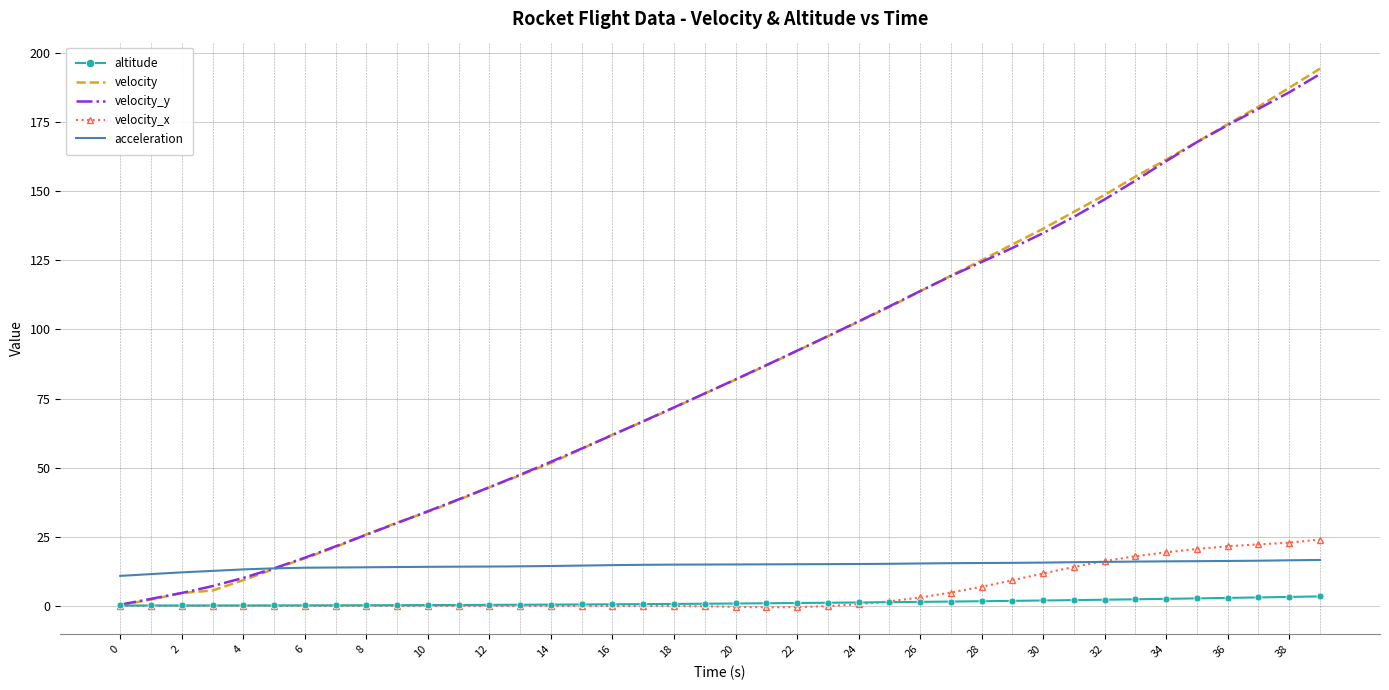

At how many categories does at least one series exceed 152?

7